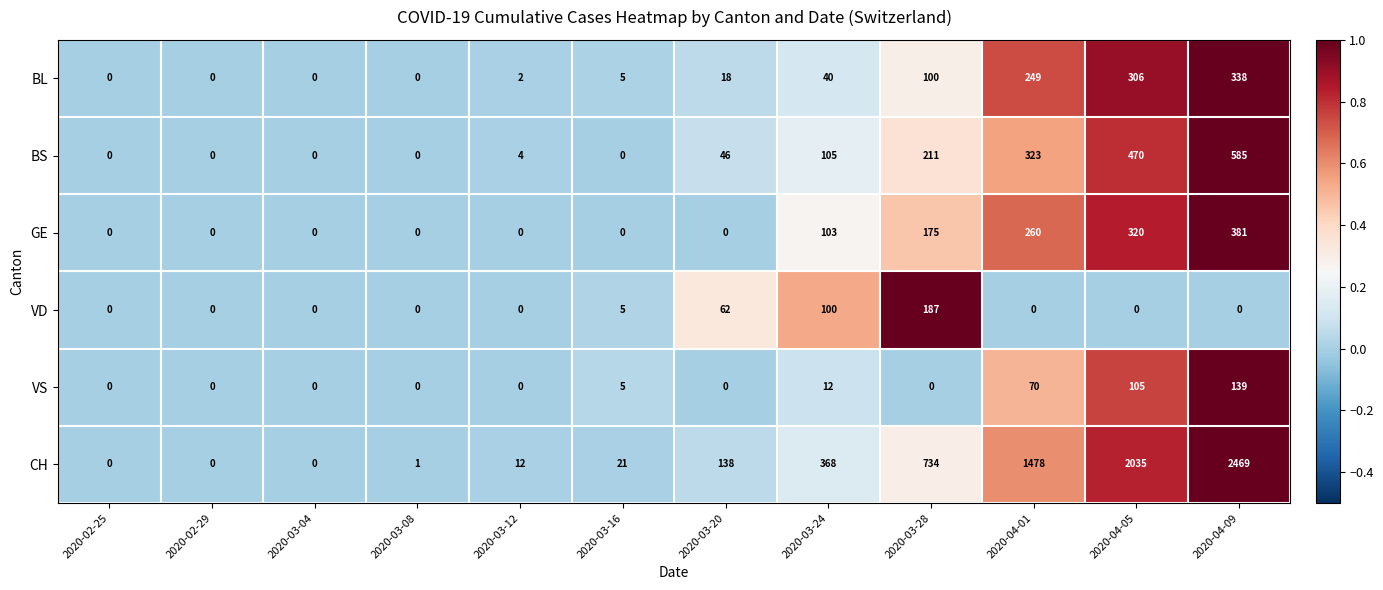

Which series changed the most between 2020-03-04 and 2020-03-24?

CH